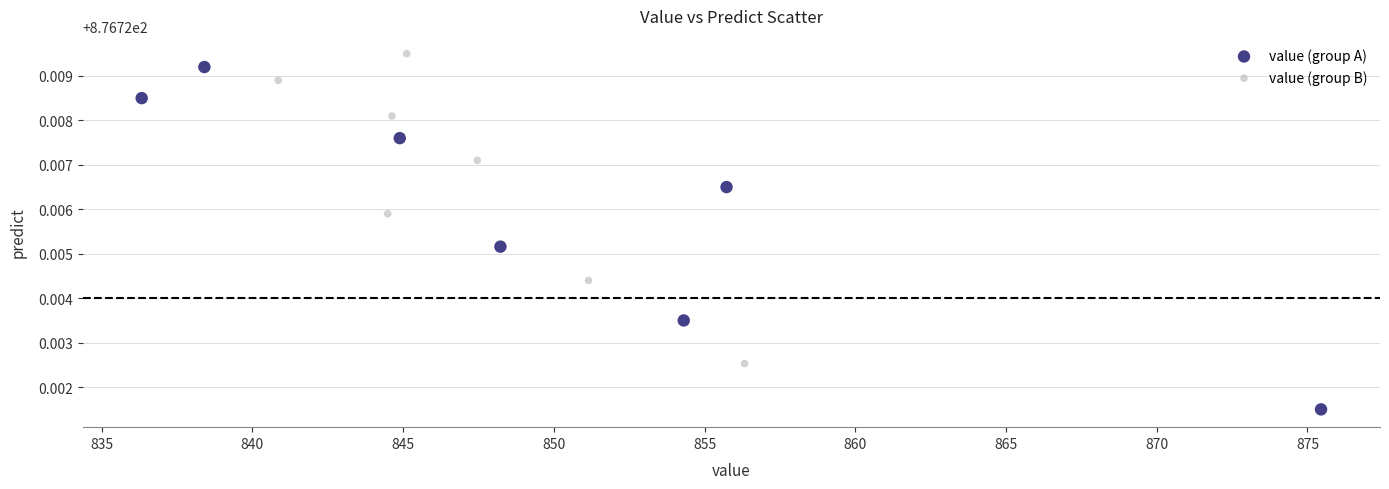

Which series reaches the minimum Y coordinate?

value (group A)